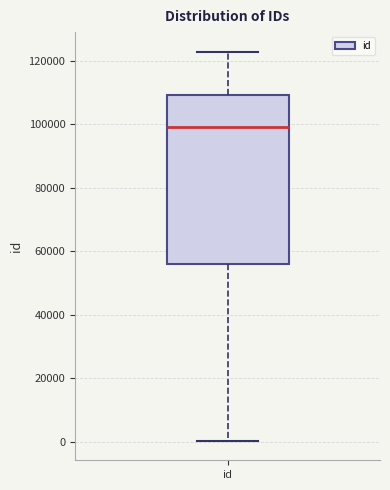

Transcribe this box plot: give where the median line is, the range the box spans, and where the two whiskers end, as read against the y-axis. The values are not printed on the chart, so give them approximately, as read against the axis.

median 98000, box 56000 to 110000, whiskers 0 to 122000